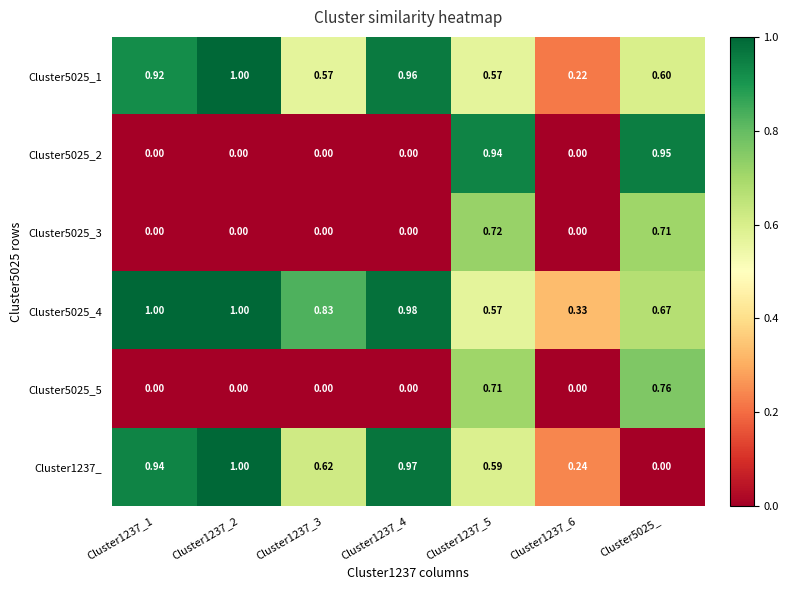

Is the value of Cluster5025_4 at Cluster1237_5 greater than the value of Cluster5025_5 at Cluster1237_3?

Yes